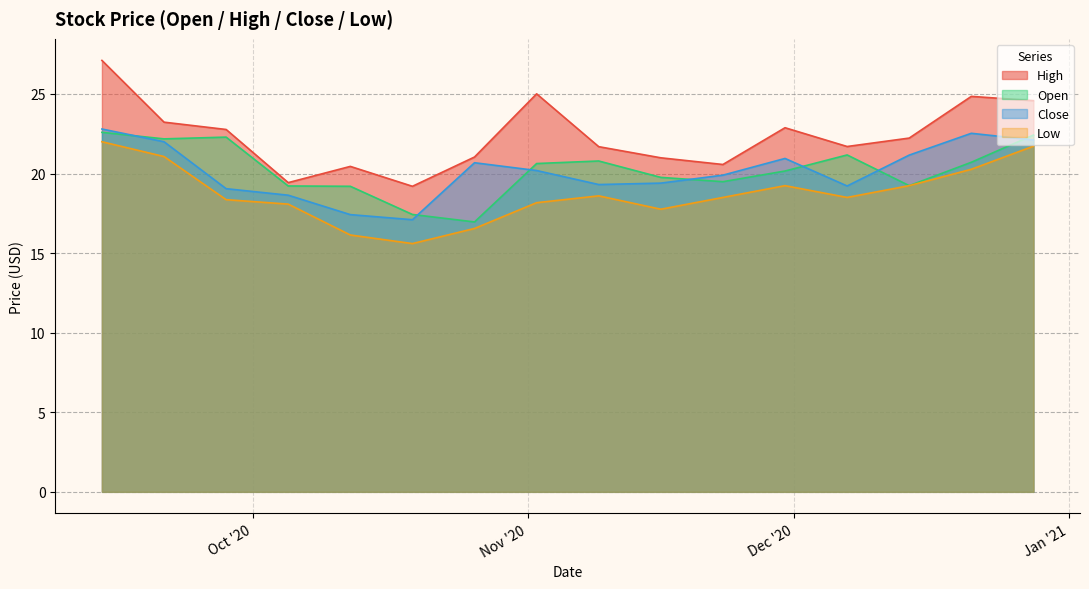

What is the highest value of the Low series?

22.0